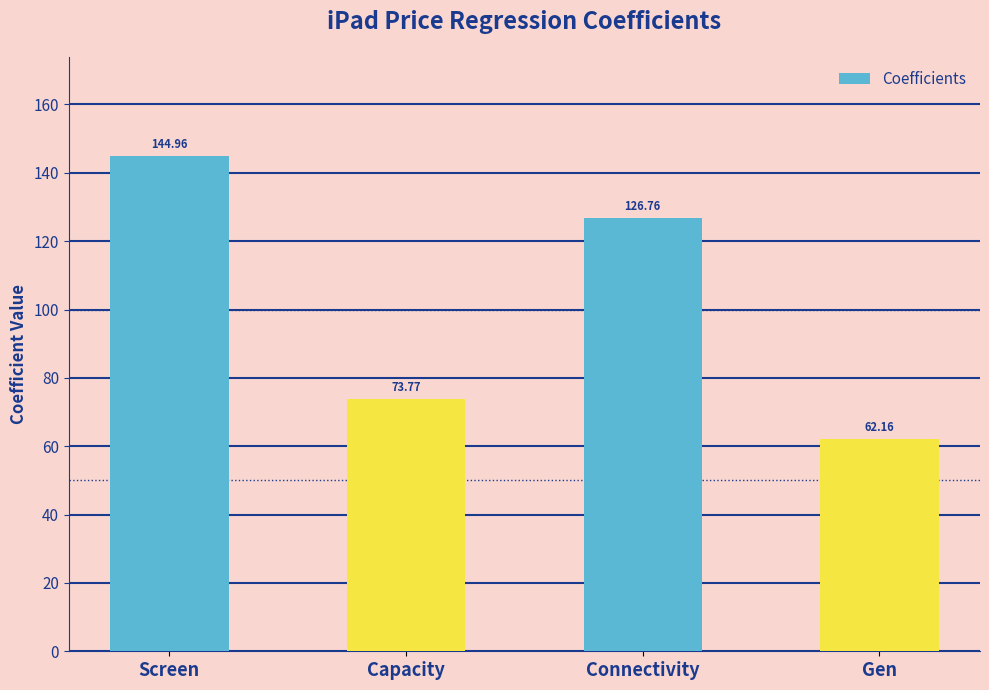

Reading left to right, list all the values displayed in this chart.

Screen=145.0	Capacity=73.8	Connectivity=126.8	Gen=62.2